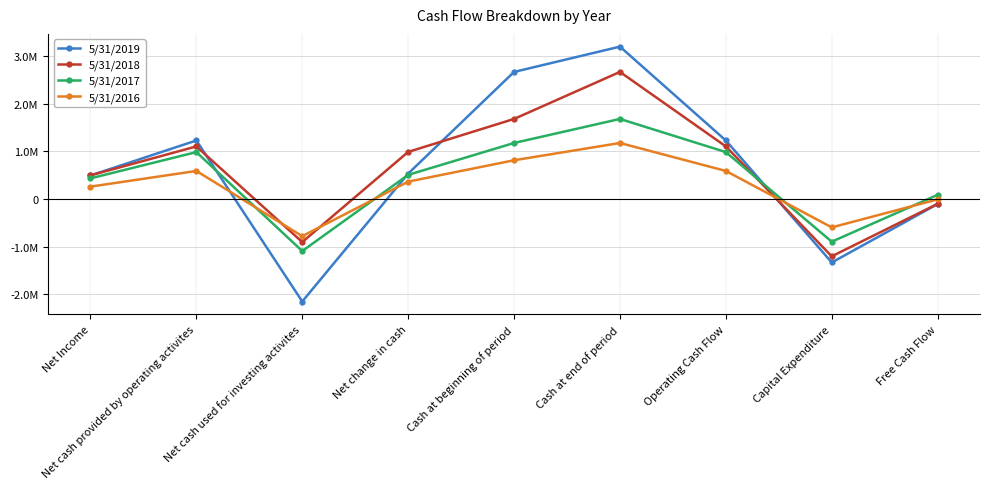

What is the label of the 2nd point from the right?

Capital Expenditure